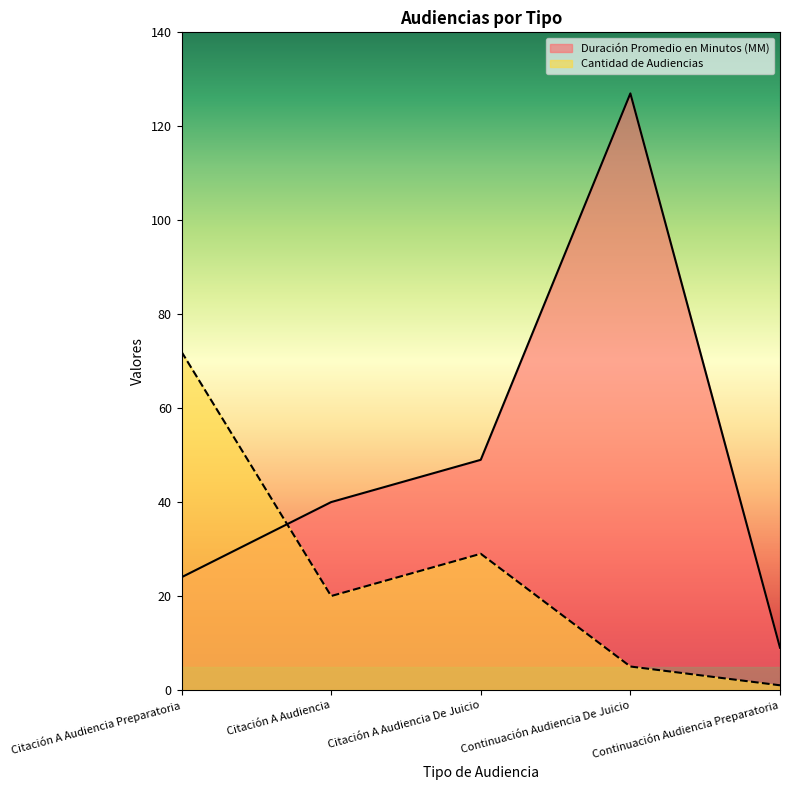

What are all the series names shown in the legend?

Duración Promedio en Minutos (MM), Cantidad de Audiencias